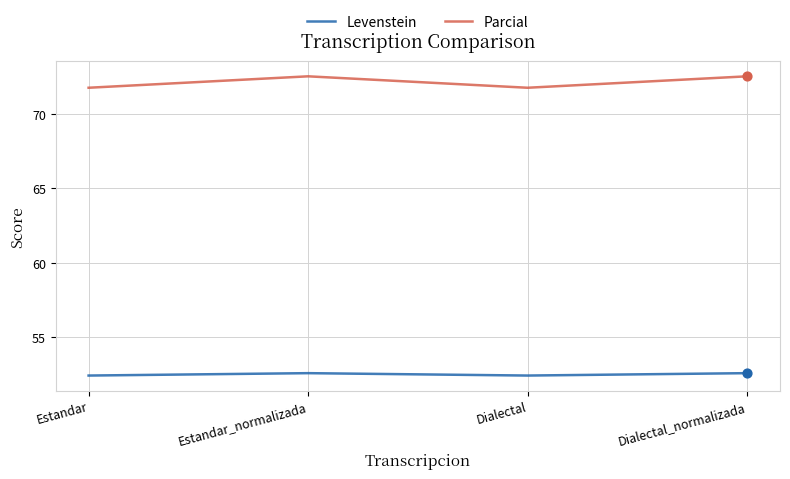

What is the total value across all series at Estandar?

124.2